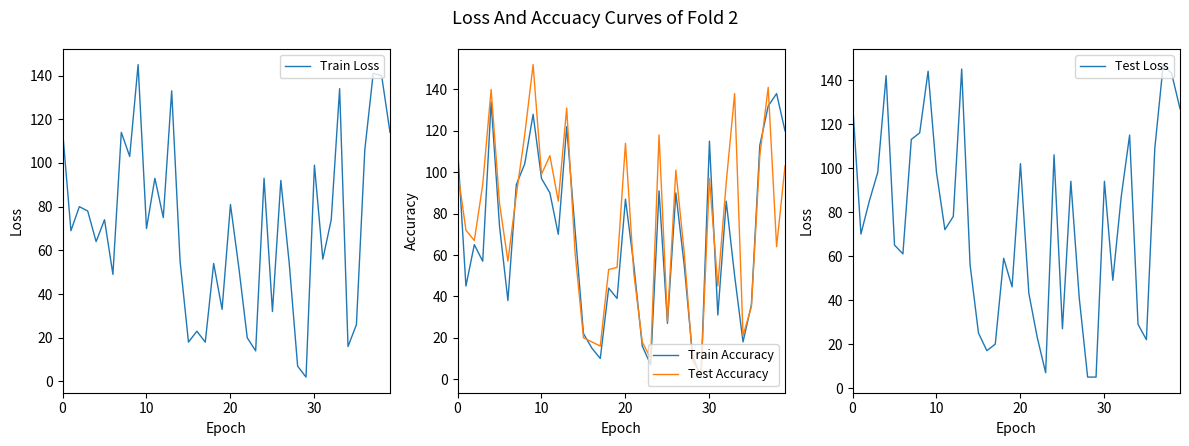

What is the difference between the Test Accuracy values at 26 and 37?

40